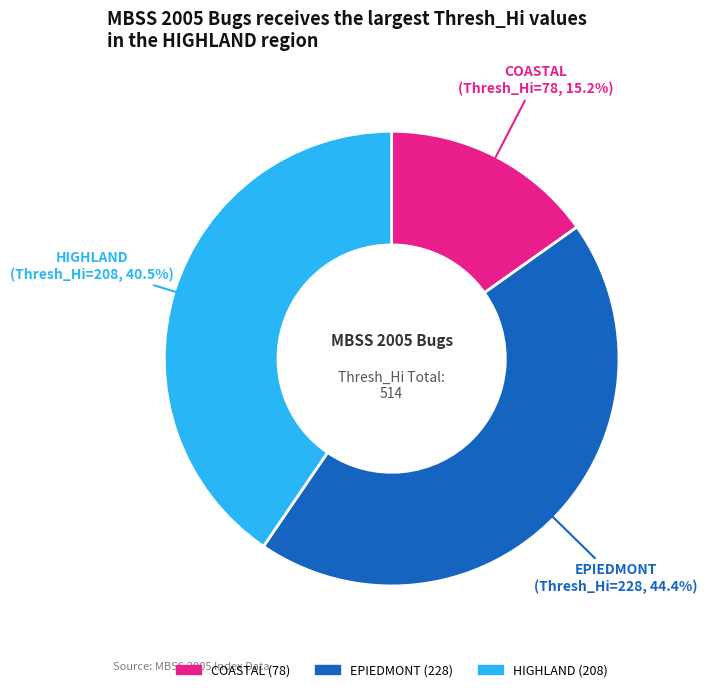

Is there a majority slice in this chart?

No